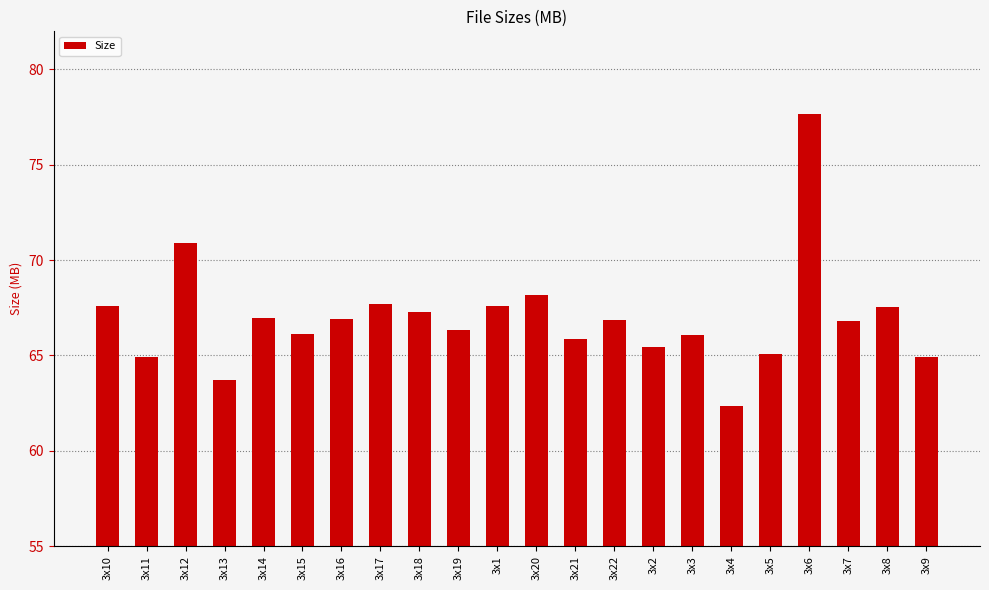

What is the ratio of the value at 3x7 to the value at 3x15?

1.0